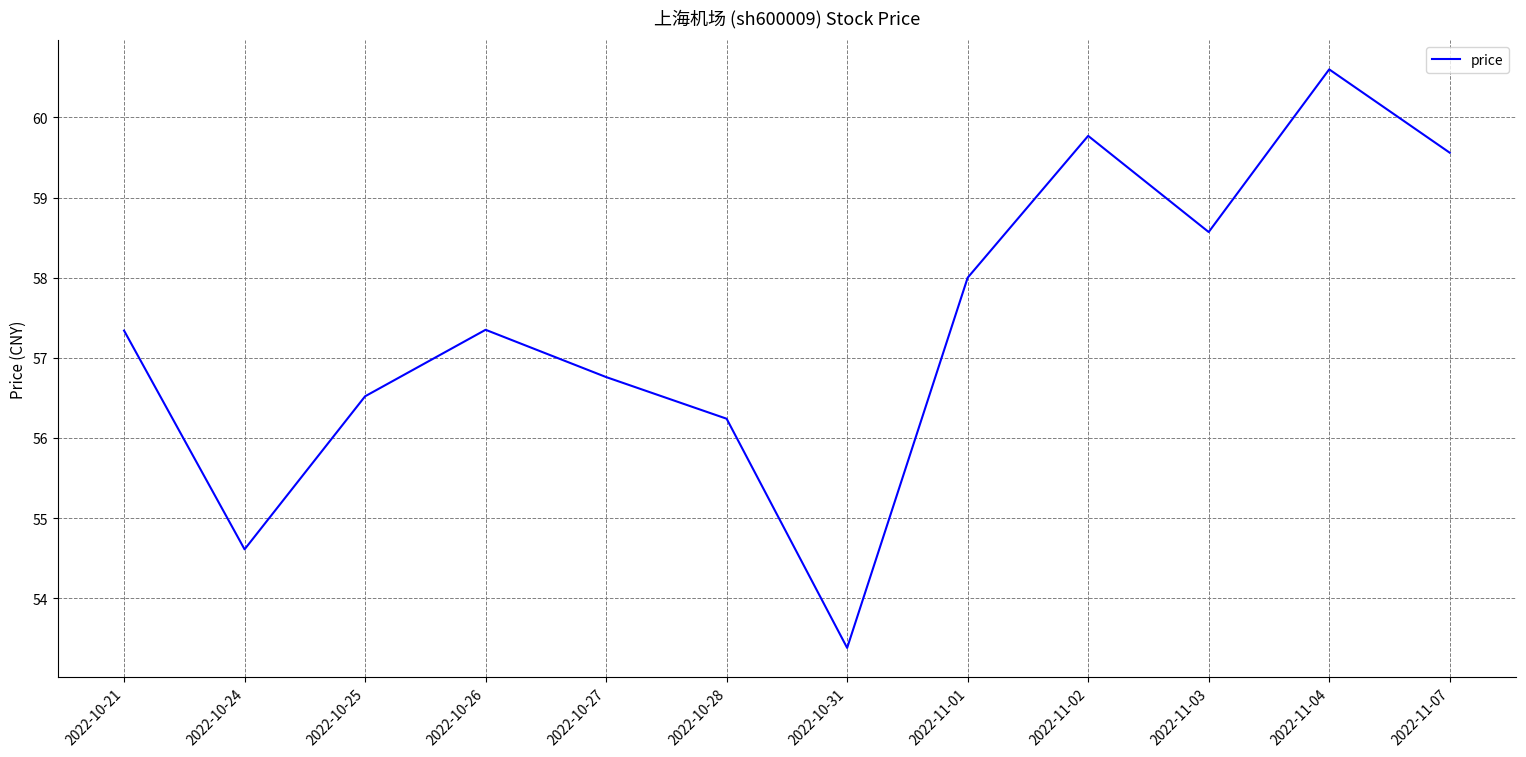

True or false: the data has more than 1 interior local peaks.

True